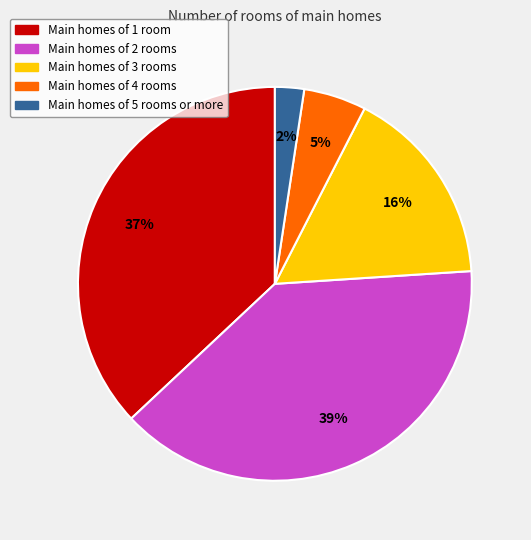

To the nearest percent, what is the average slice percentage?

20%